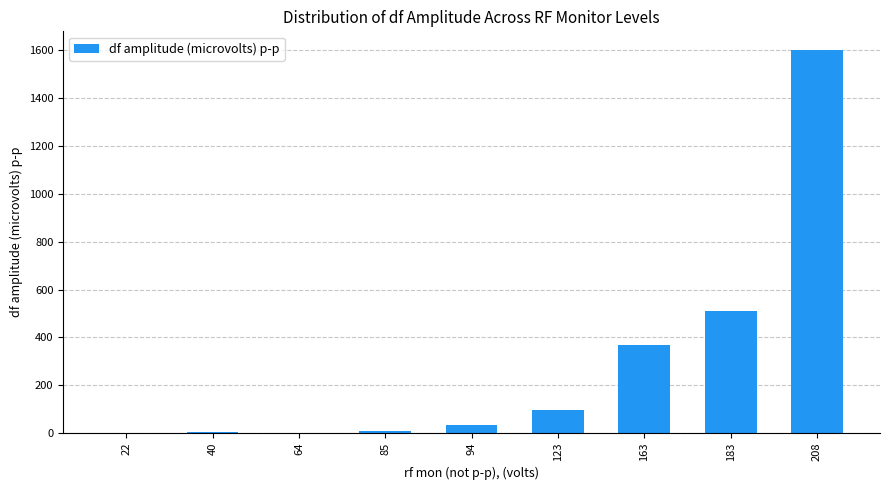

What is the sum of all values?

2625.6